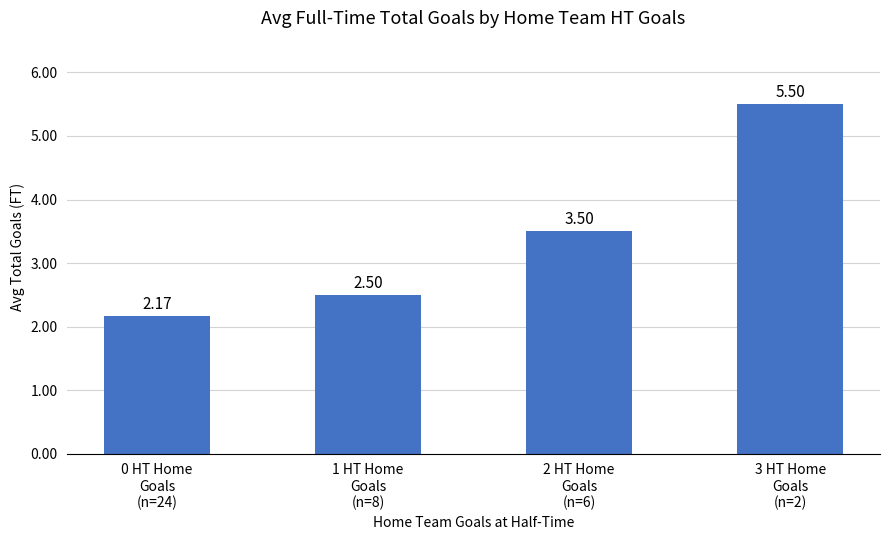

At which label is the value closest to 3?

1 HT Home
Goals
(n=8)